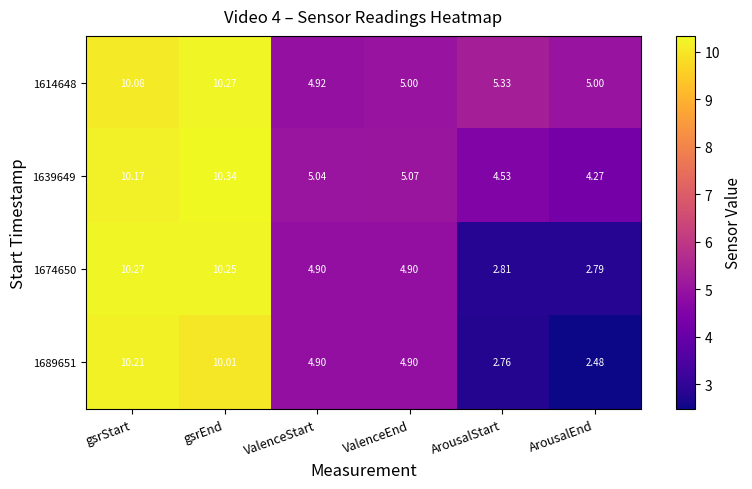

At which category does the chart reach its minimum across all series?

ArousalEnd